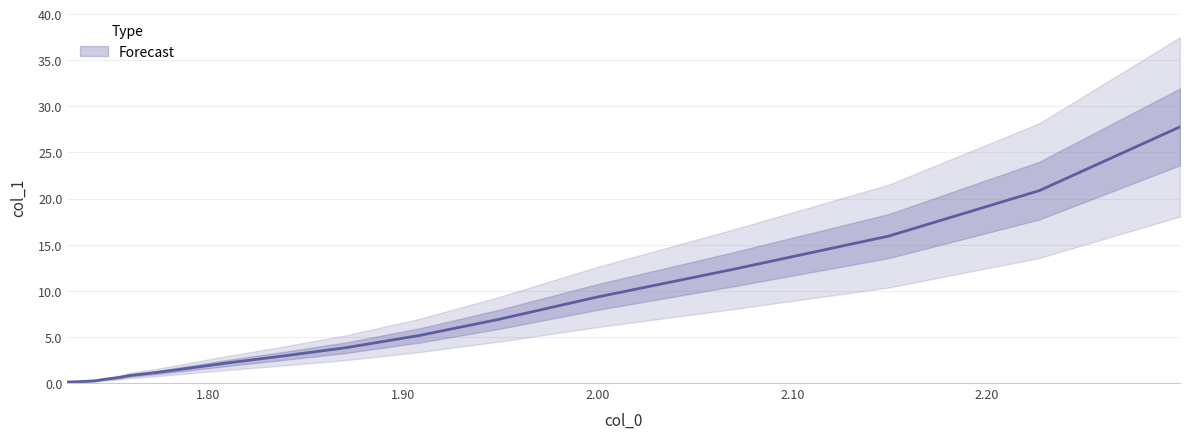

How many values are below 2?

8